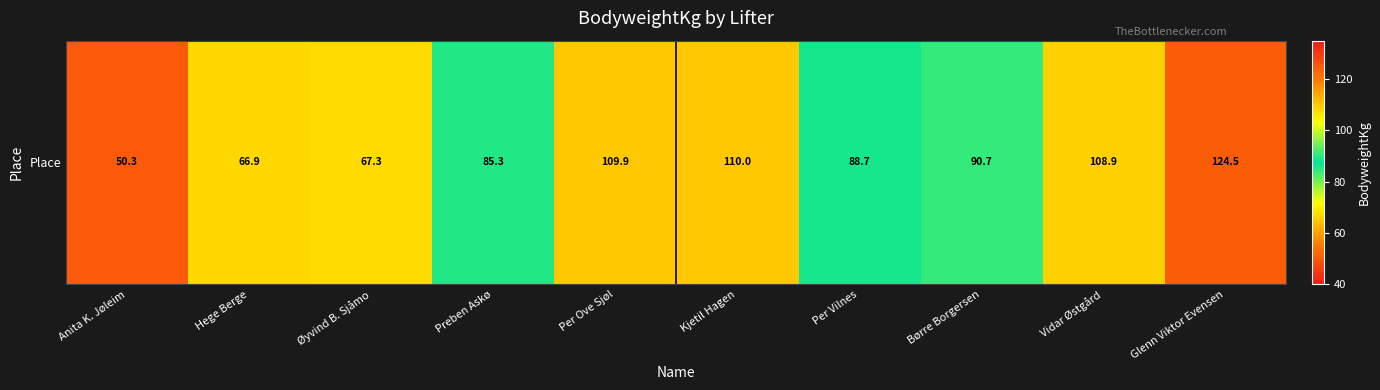

What is the change in value from Preben Askø to Vidar Østgård?

+23.6